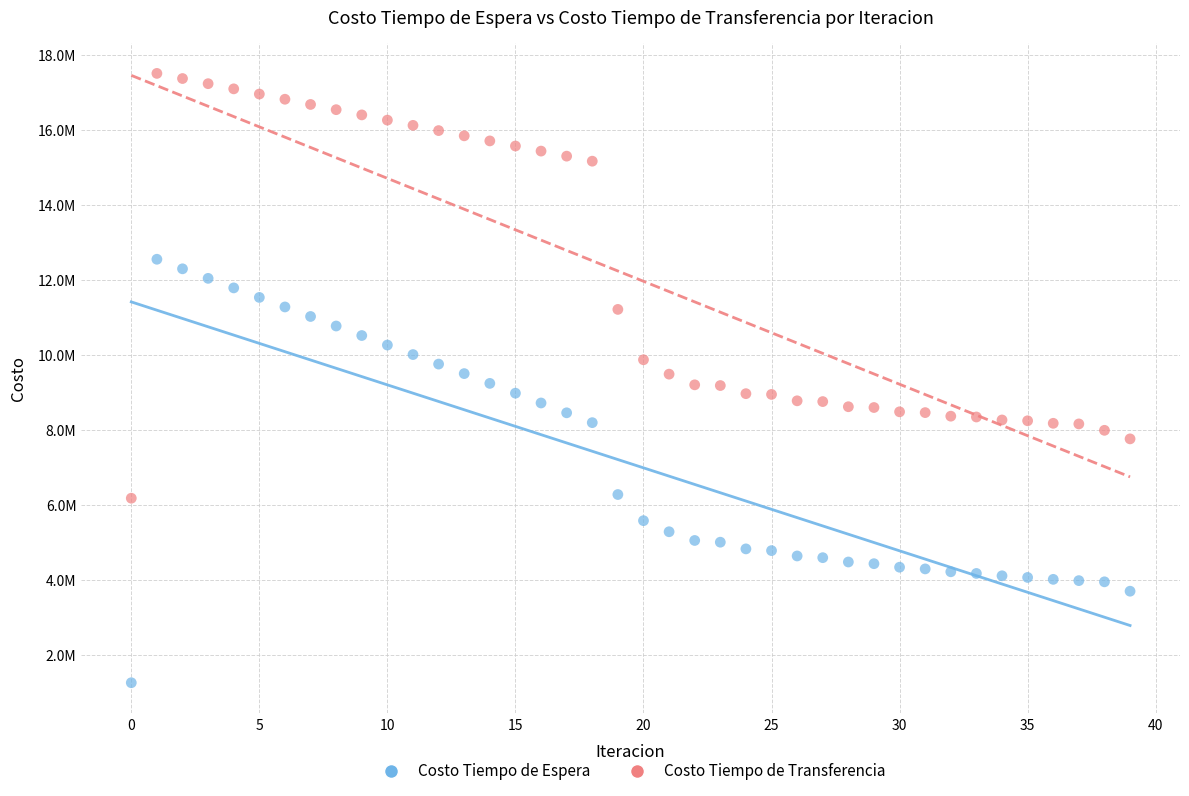

Which series has the widest spread of Y values?

Costo Tiempo de Transferencia